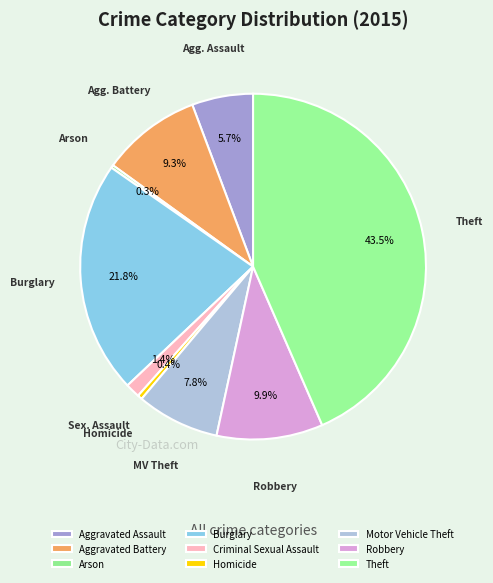

The Motor Vehicle Theft slice represents 19% of the pie. True or false?

False